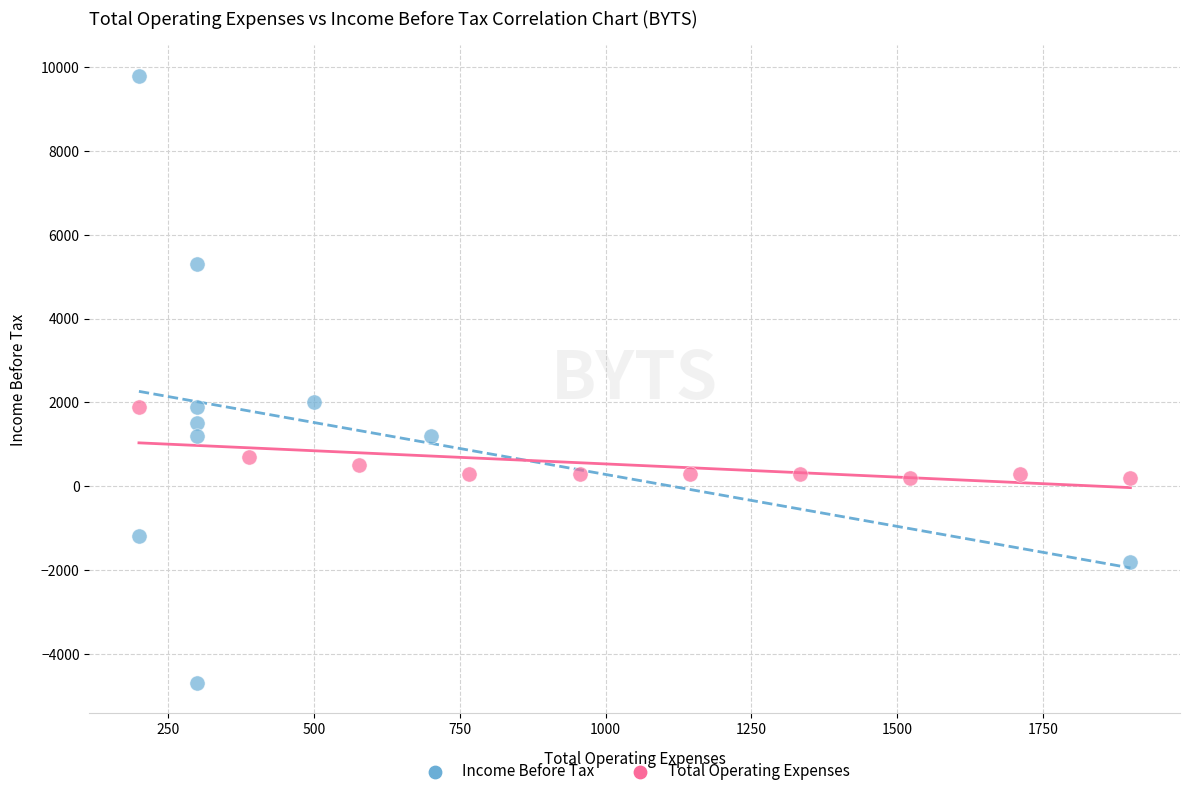

Which series reaches the minimum Y coordinate?

Income Before Tax